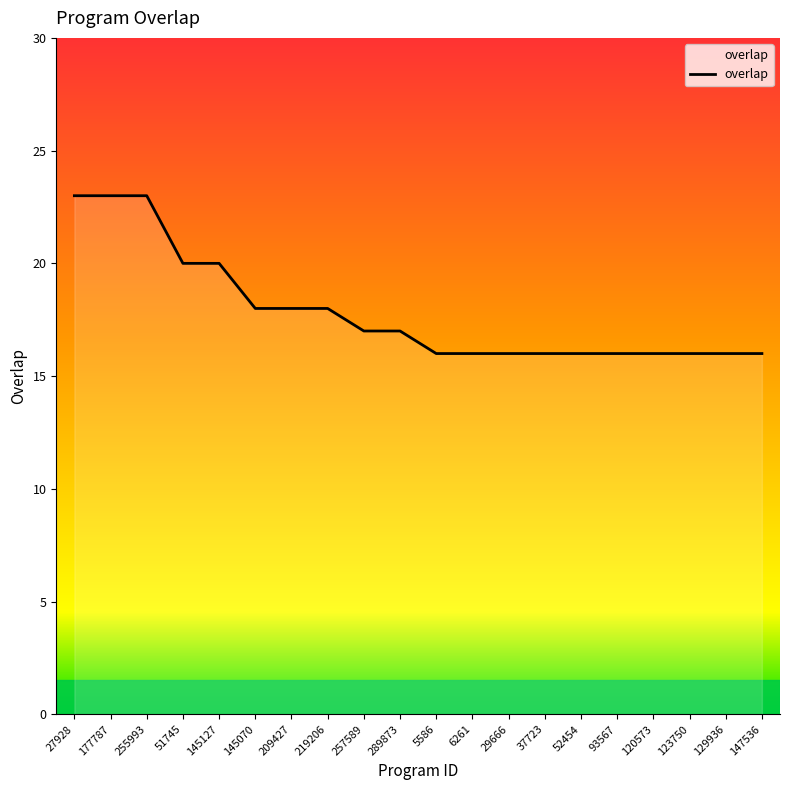

What is the minimum value shown in the chart?

16